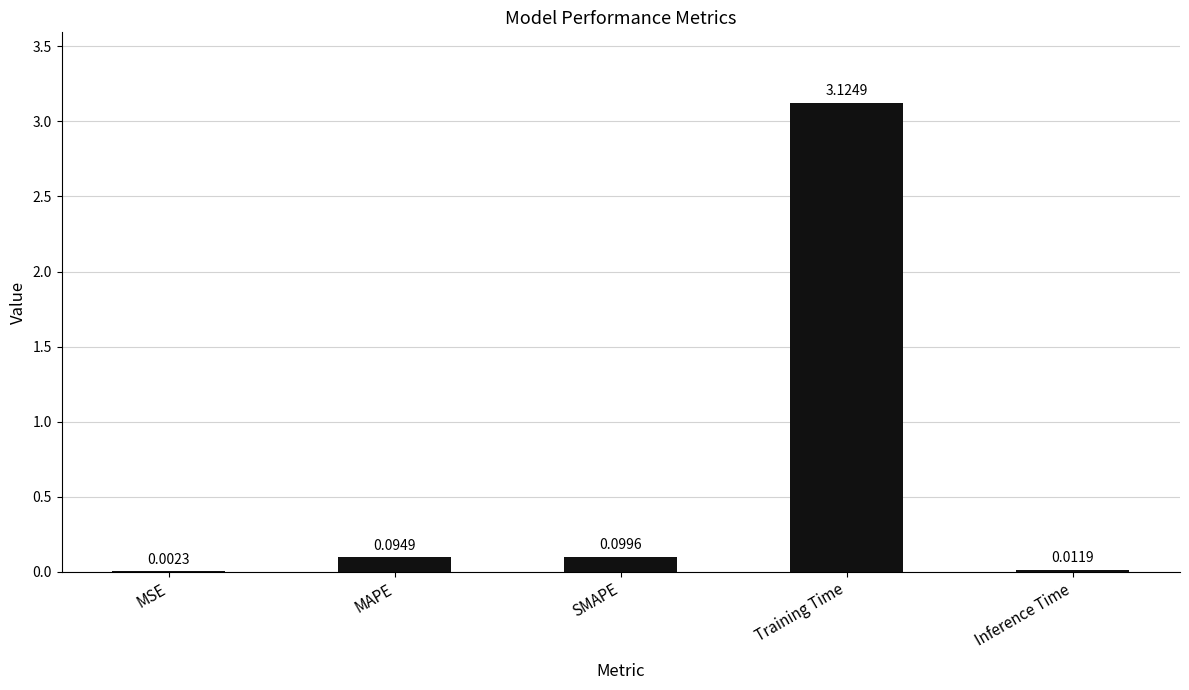

Between SMAPE and Inference Time, which is larger?

SMAPE